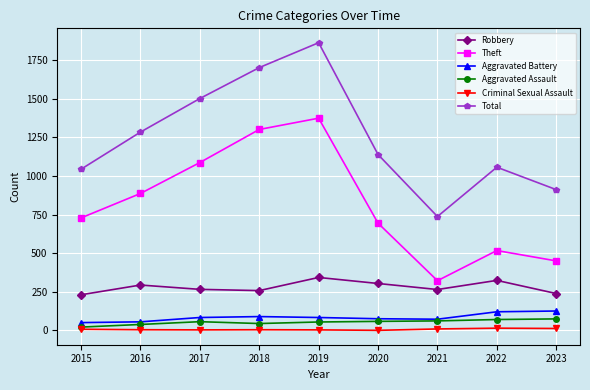

Rank the series by their maximum value, from highest to lowest.

Total, Theft, Robbery, Aggravated Battery, Aggravated Assault, Criminal Sexual Assault